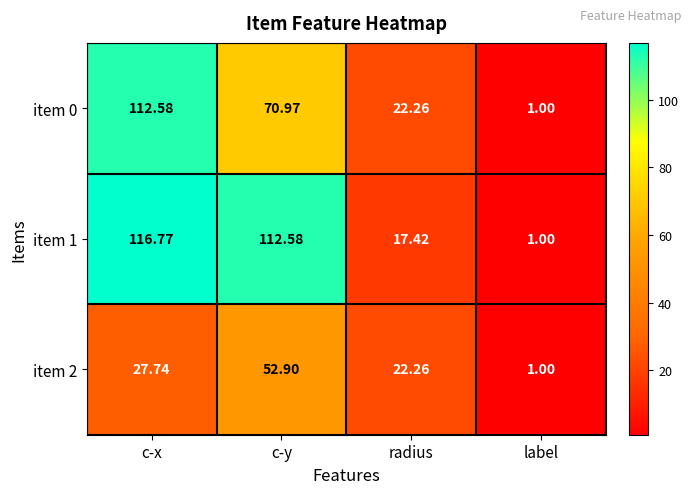

At which category does the chart reach its minimum across all series?

label